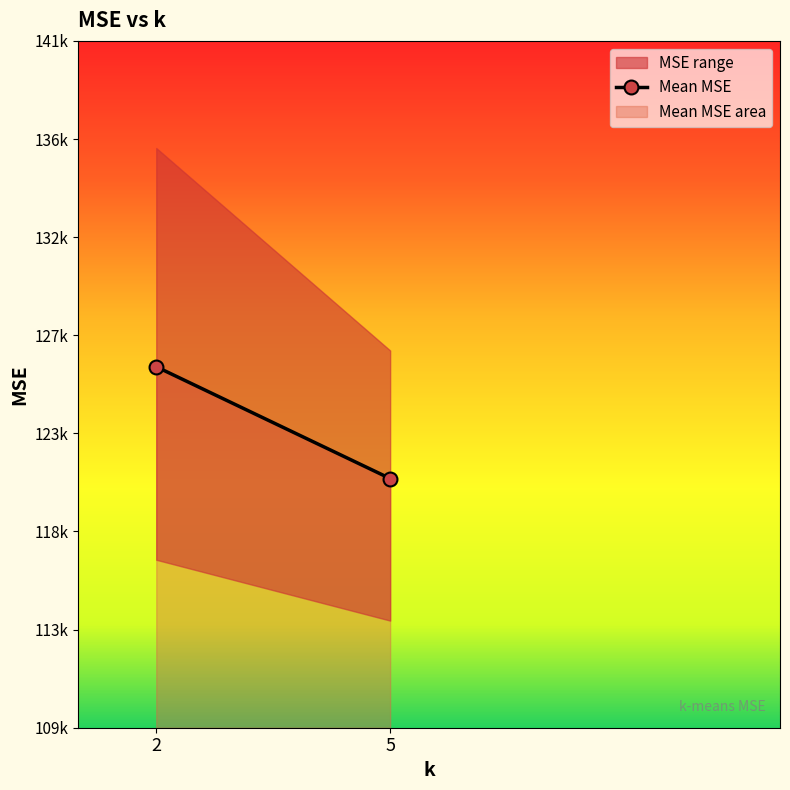

What is the sum of the values at 5 and 2?

246231.7